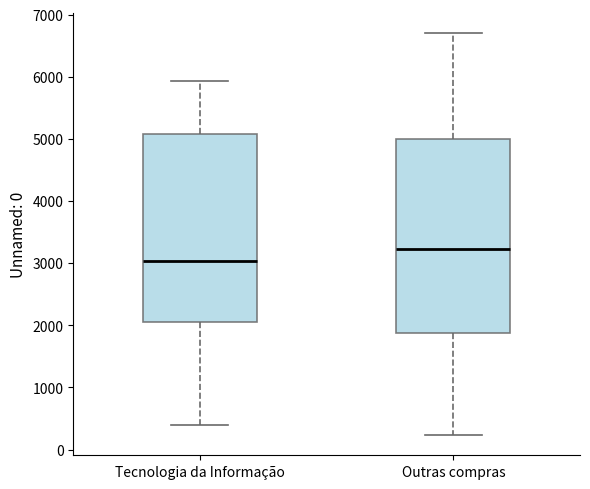

Which box is the tallest, from its lower edge to its upper edge?

Outras compras